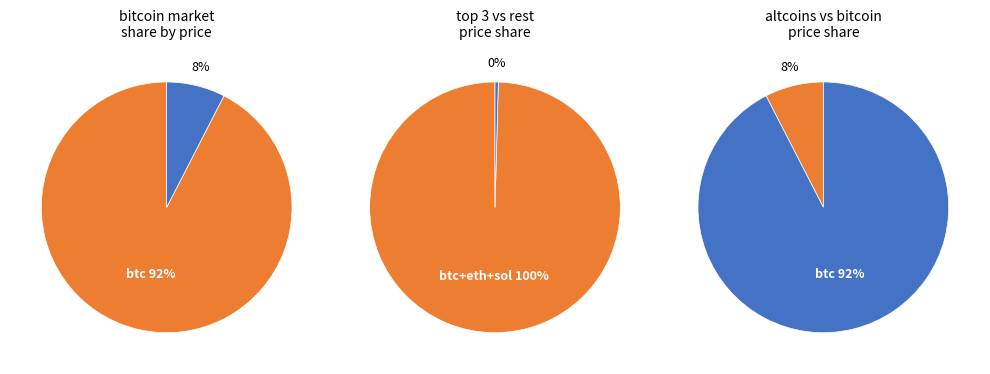

Which category has the biggest portion of the pie?

btc